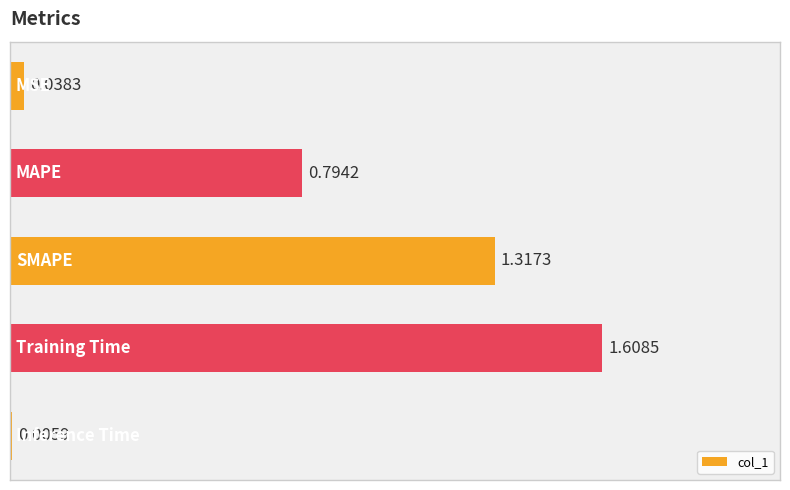

Are the bars horizontal?

Yes